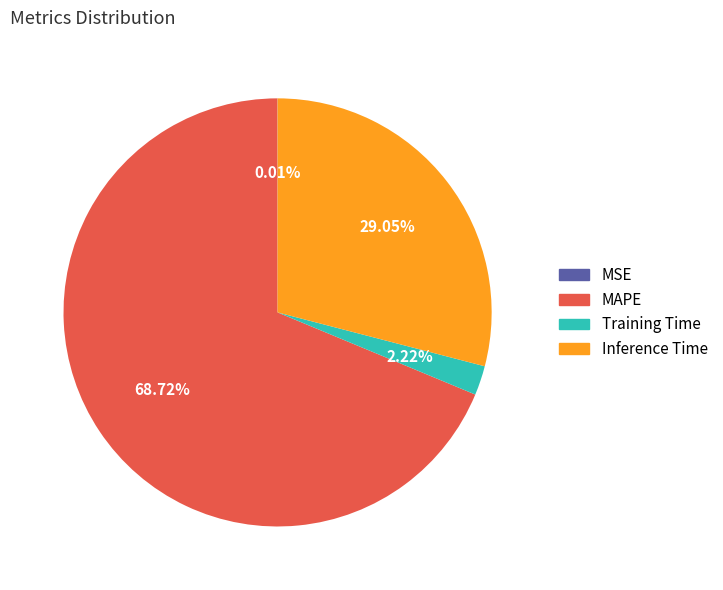

To the nearest percent, what portion does Inference Time represent?

29%